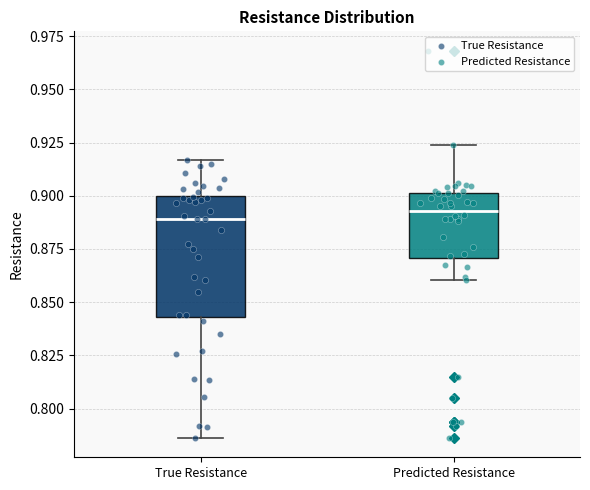

Where is the lower edge of the box for True Resistance on the y-axis? The values are not printed on the chart, so give them approximately, as read against the axis.

0.845